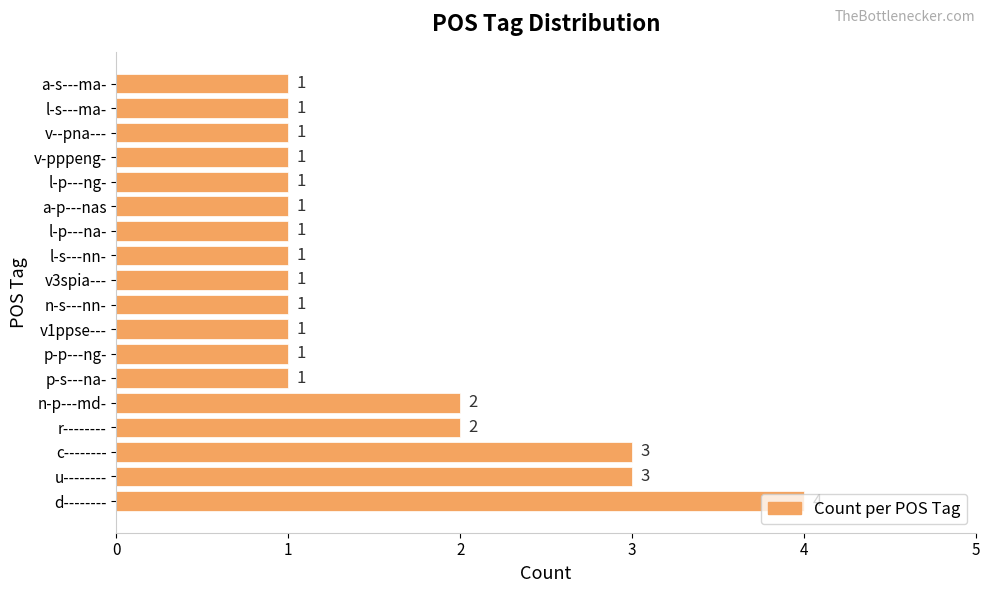

How many bars are there in total?

18